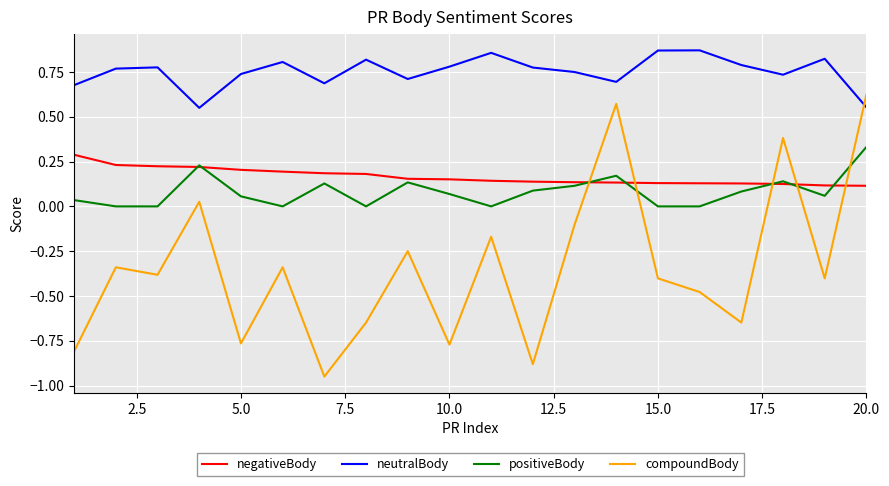

How many interior local valleys does the neutralBody series have?

5